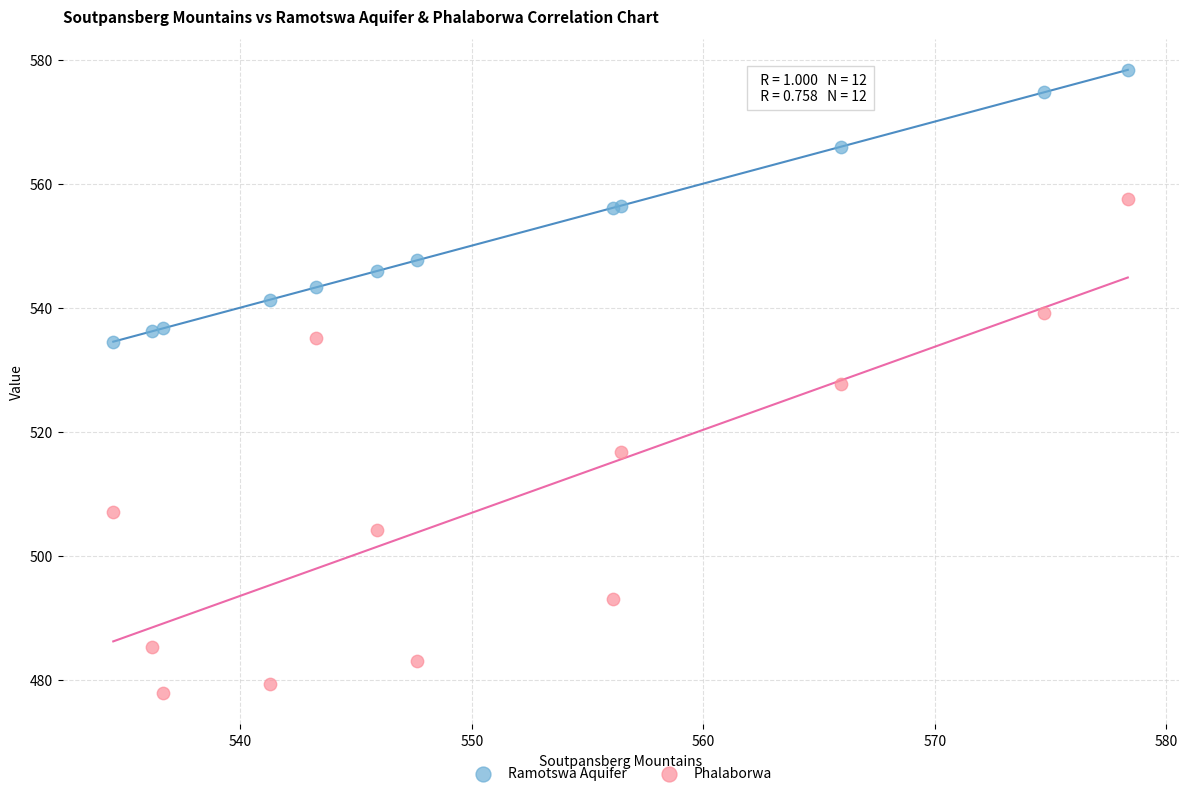

Which series contains the highest Y value?

Ramotswa Aquifer